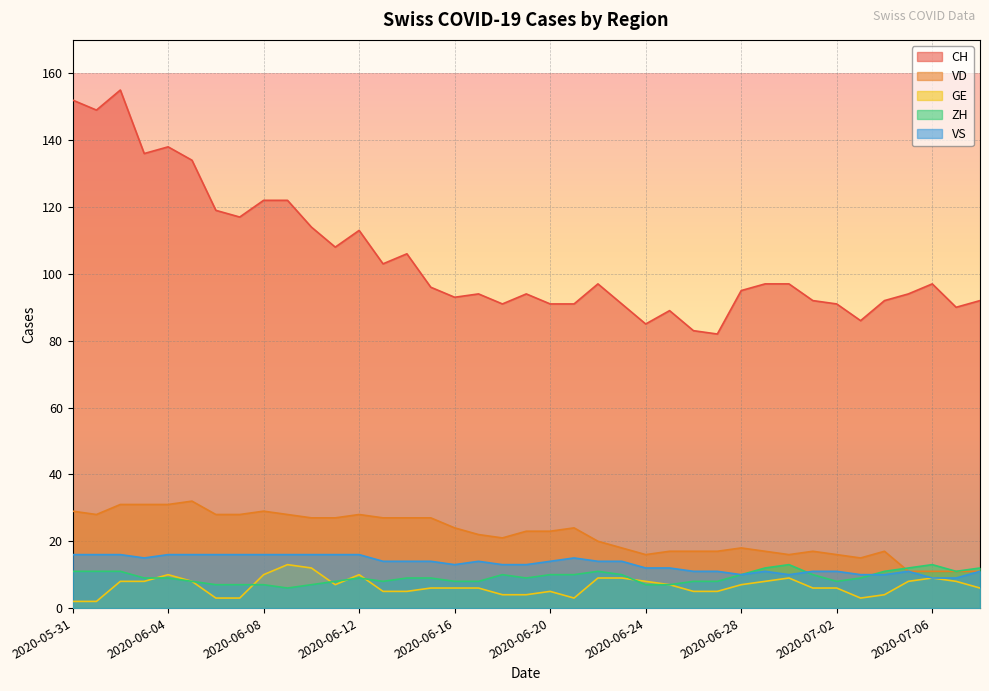

What is the difference between the highest and lowest values at 2020-06-01?

147